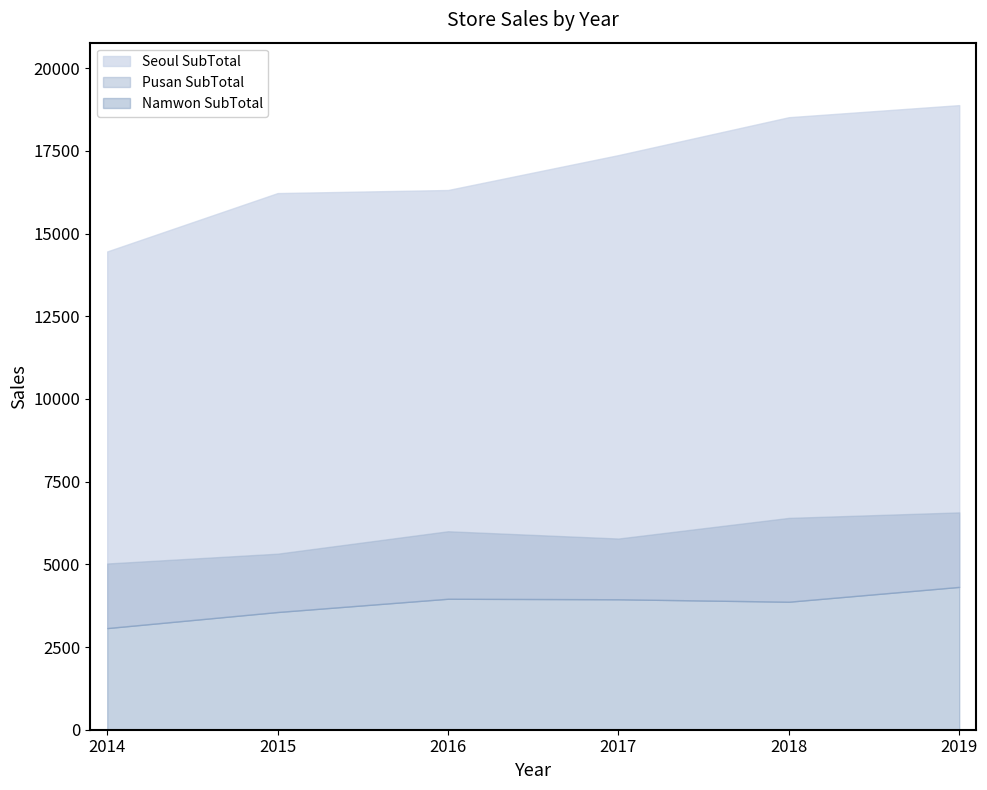

What is the difference between the highest and lowest values at 2017?

13427